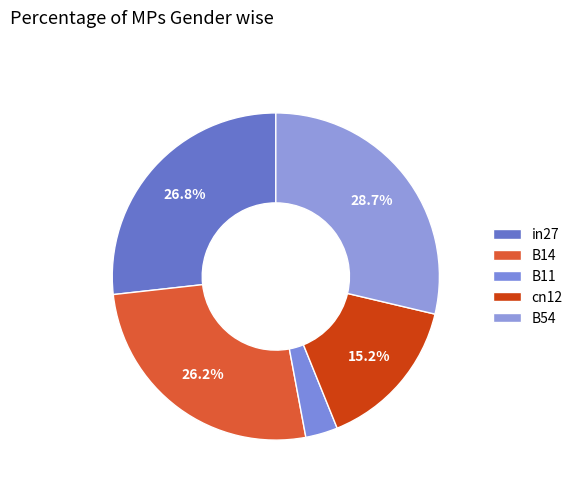

How many segments does this pie chart have?

5